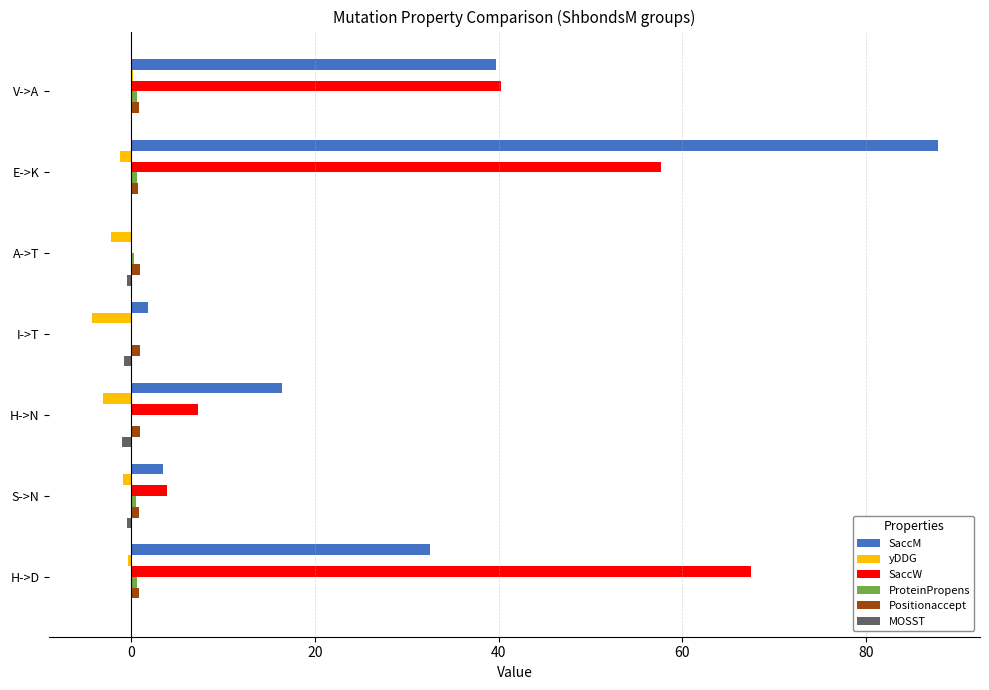

Which series has the widest spread of values?

SaccM